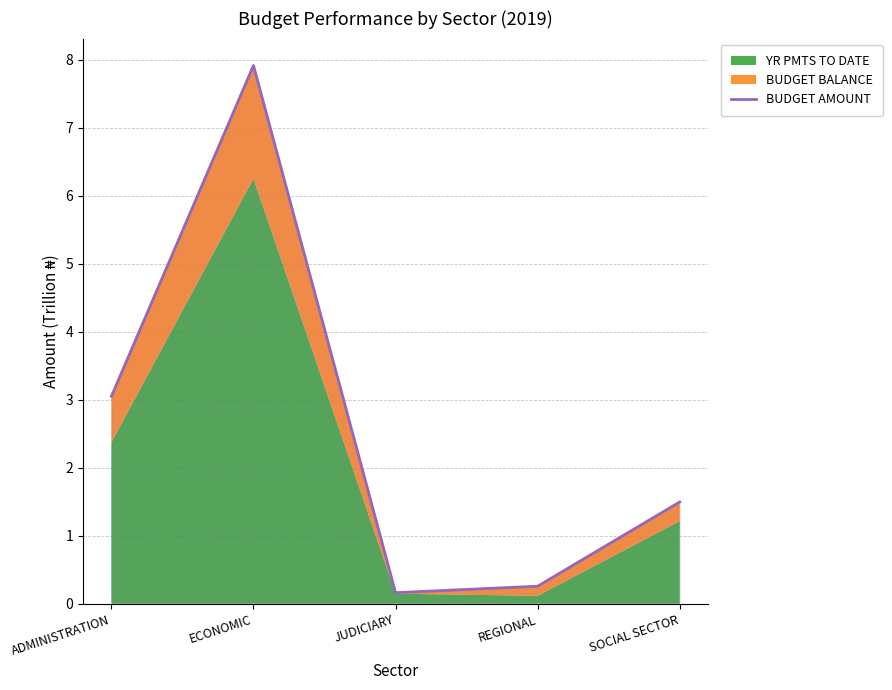

Reading left to right, what are all the values shown in this chart?

ADMINISTRATION=3.1	ECONOMIC=7.9	JUDICIARY=0.2	REGIONAL=0.3	SOCIAL SECTOR=1.5